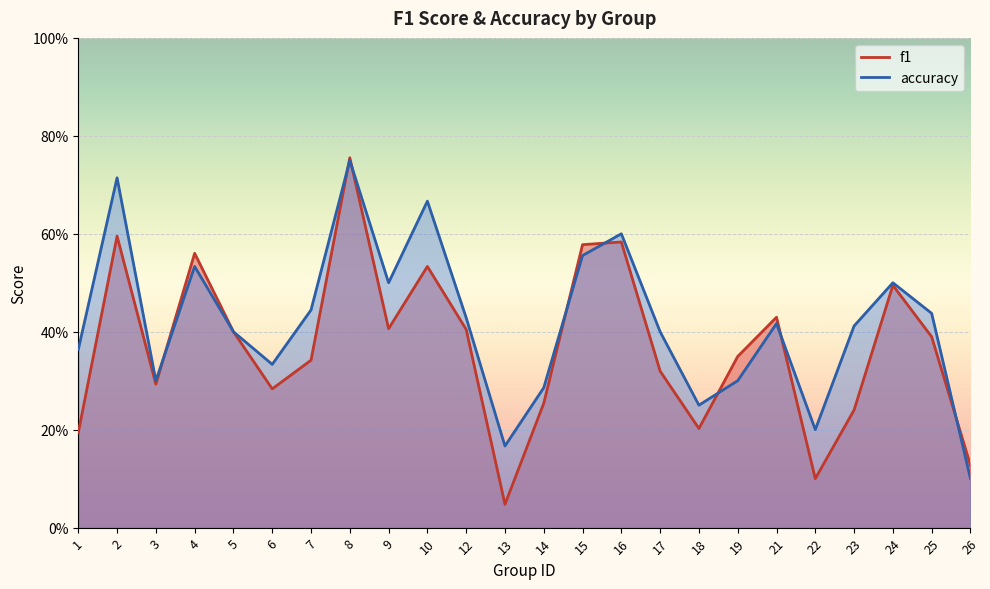

At which category does the chart reach its peak across all series?

8